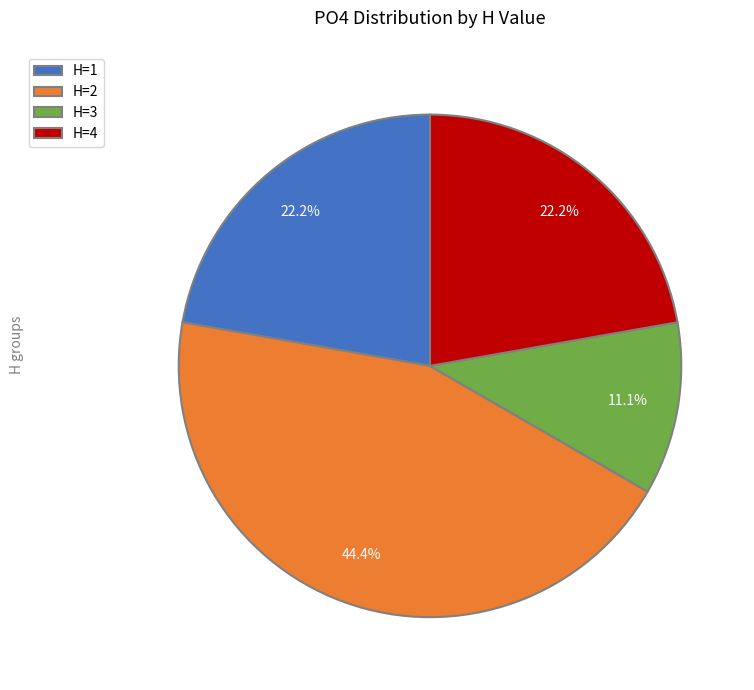

To the nearest percent, what is the average slice percentage?

25%